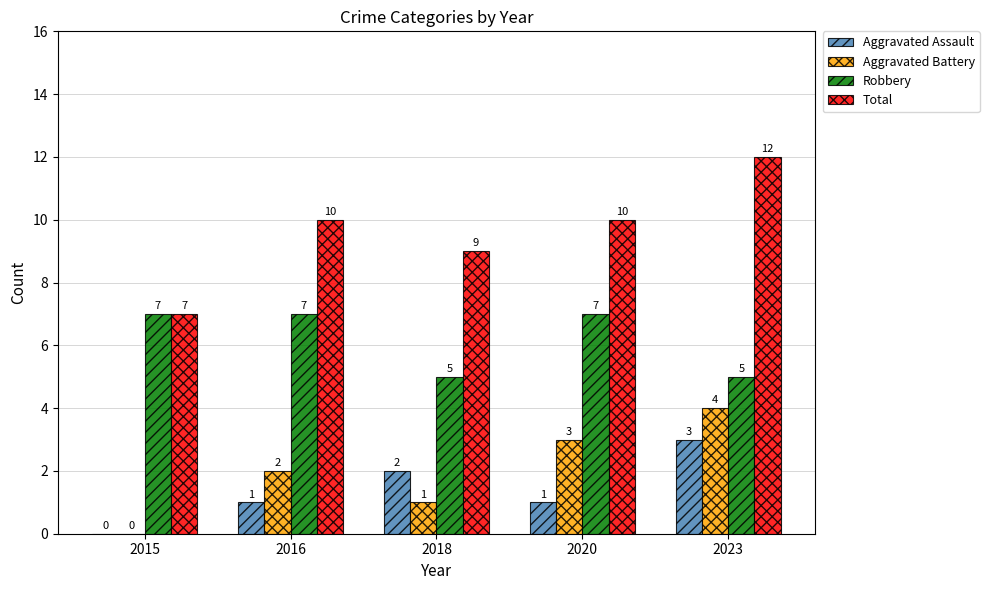

Count the Total values in the range 9 to 10.

3